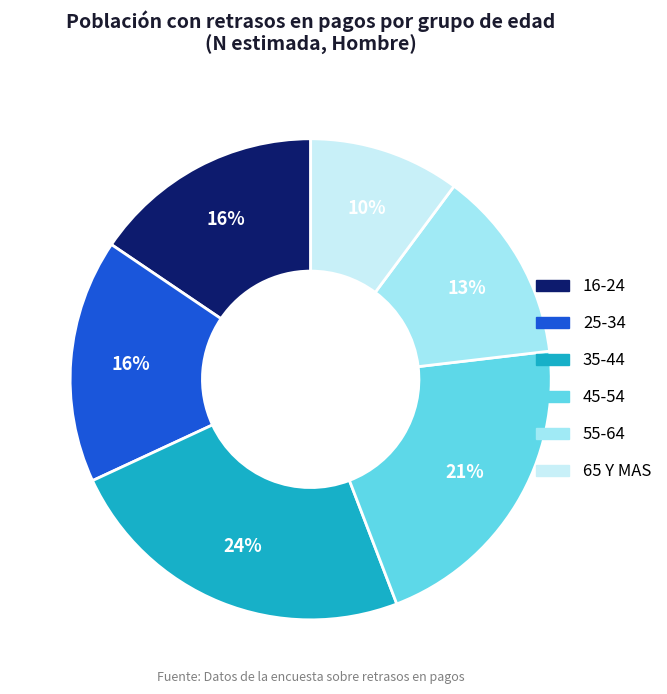

Does 45-54 account for over 50% of the chart?

No